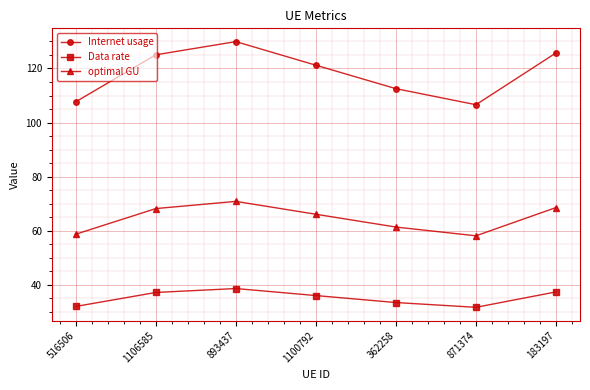

Count the number of data series in this chart.

3